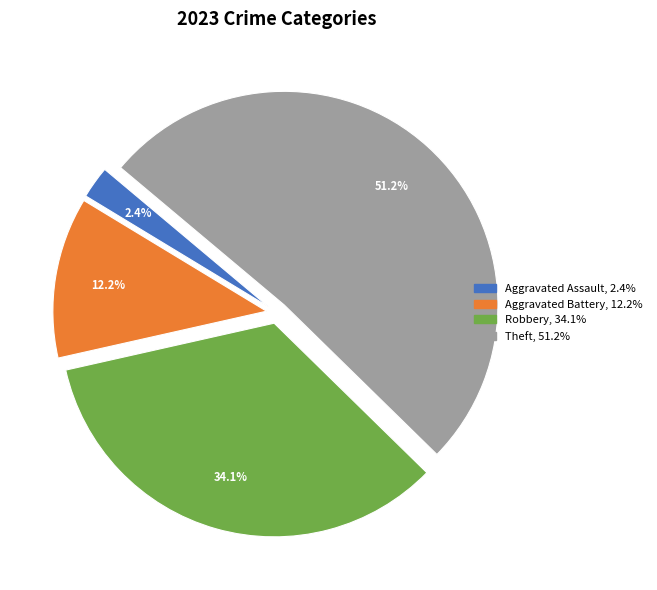

Does any single category account for the majority?

Yes